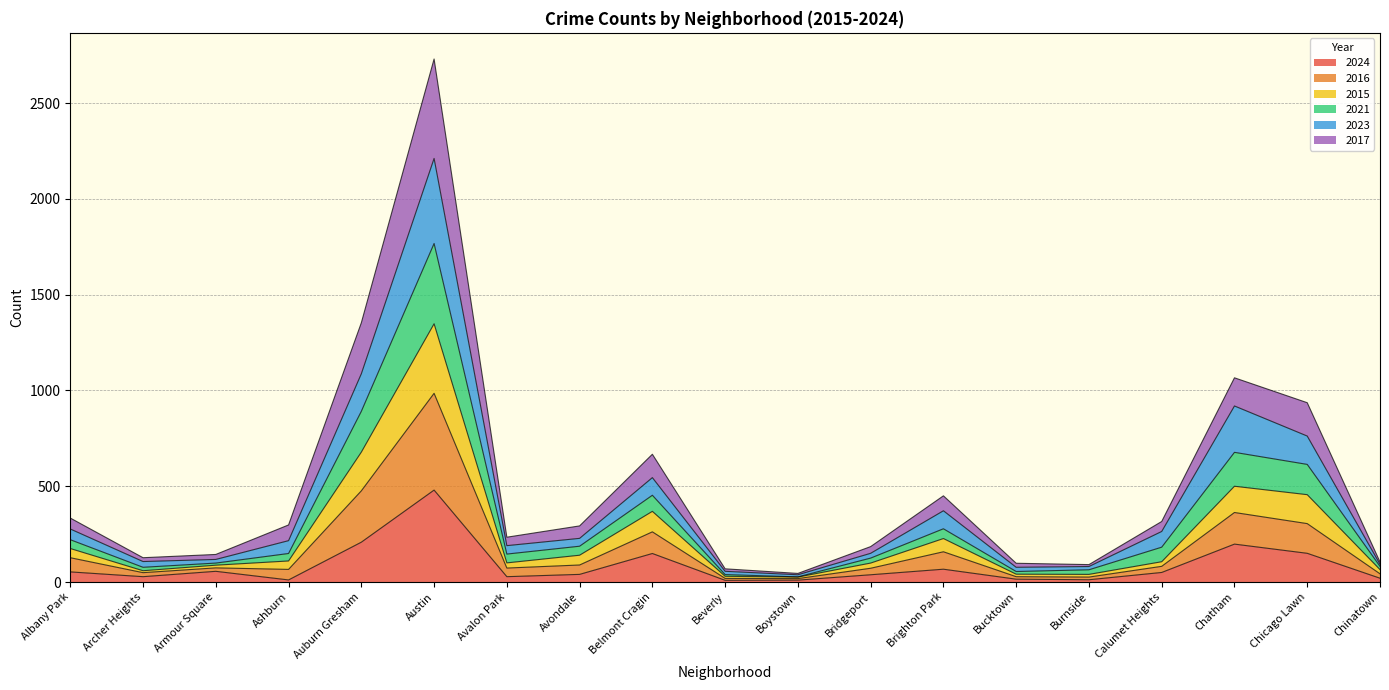

At which category is the sum across all series the highest?

Austin